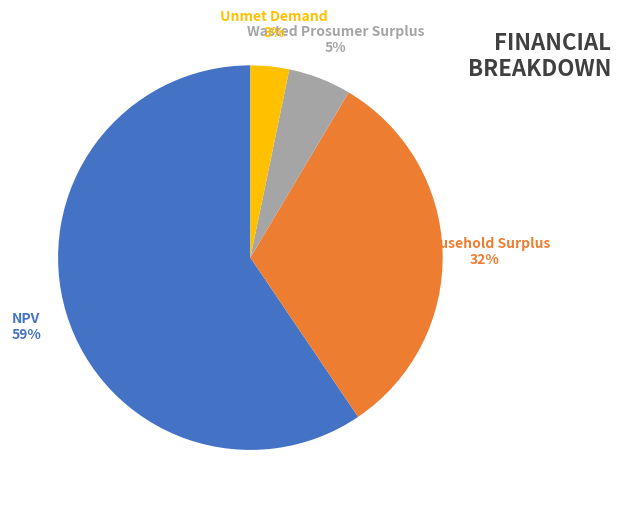

Between Unmet Demand and NPV, which is larger?

NPV